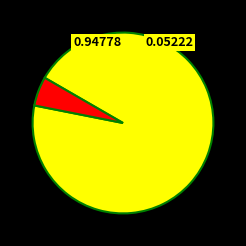

Does any single category account for the majority?

Yes